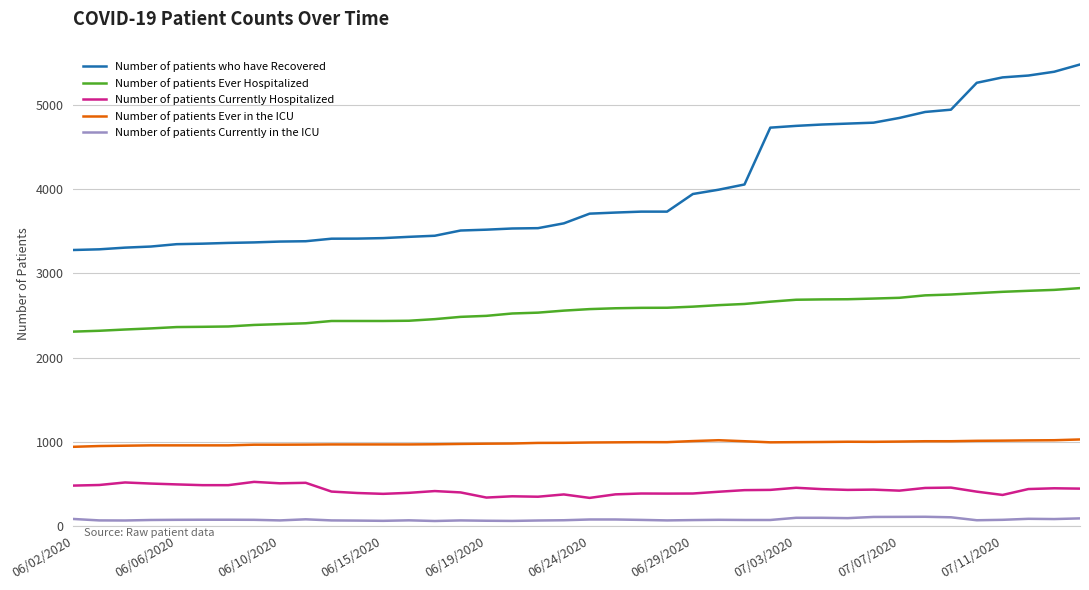

List the series in order of their peak value, lowest first.

Number of patients Currently in the ICU, Number of patients Currently Hospitalized, Number of patients Ever in the ICU, Number of patients Ever Hospitalized, Number of patients who have Recovered